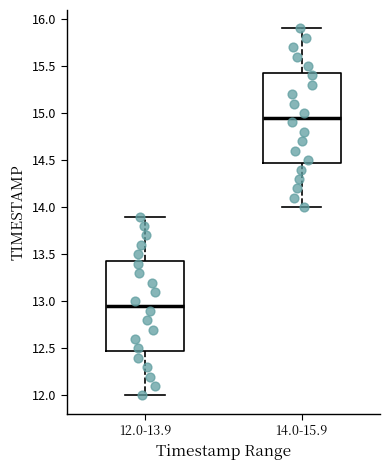

Reading left to right, read every box against the y-axis: the position of its median line, the range the box covers, and the ends of its whiskers. The values are not printed on the chart, so give them approximately, as read against the axis.

12.0-13.9: median 12.95, box 12.50 to 13.45, whiskers 12.00 to 13.90
14.0-15.9: median 14.95, box 14.50 to 15.45, whiskers 14.00 to 15.90